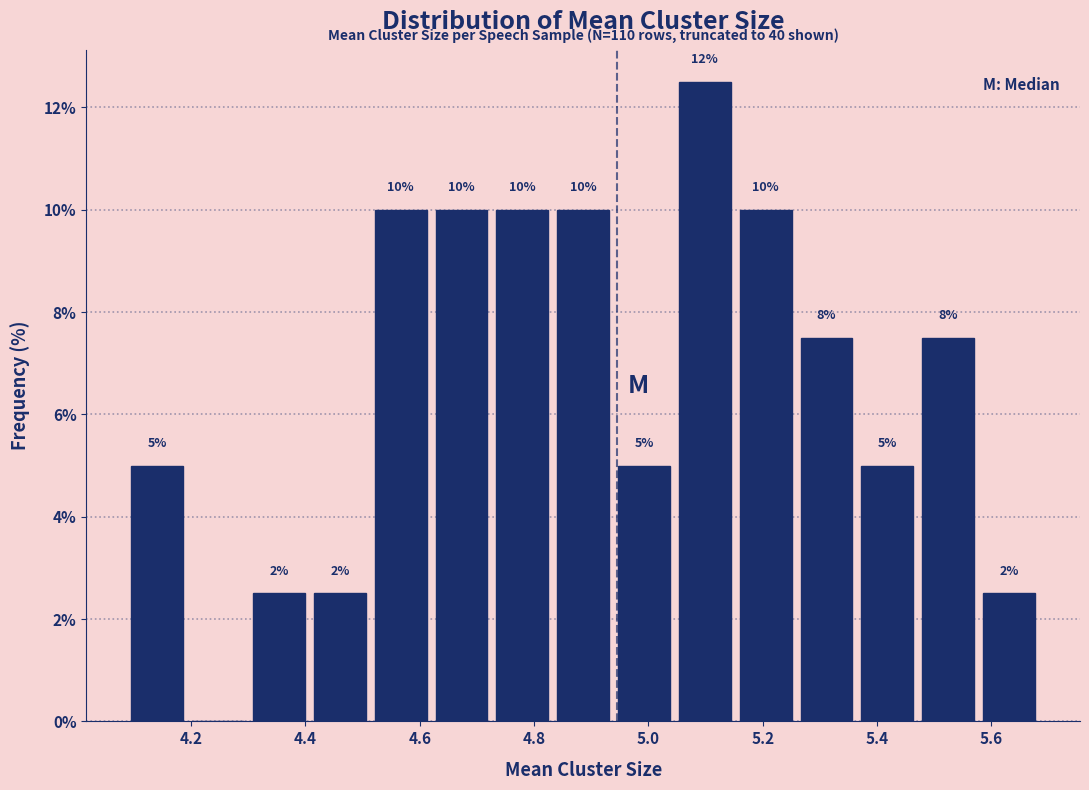

Over which range of the x-axis is the bar tallest?

5.04 to 5.16